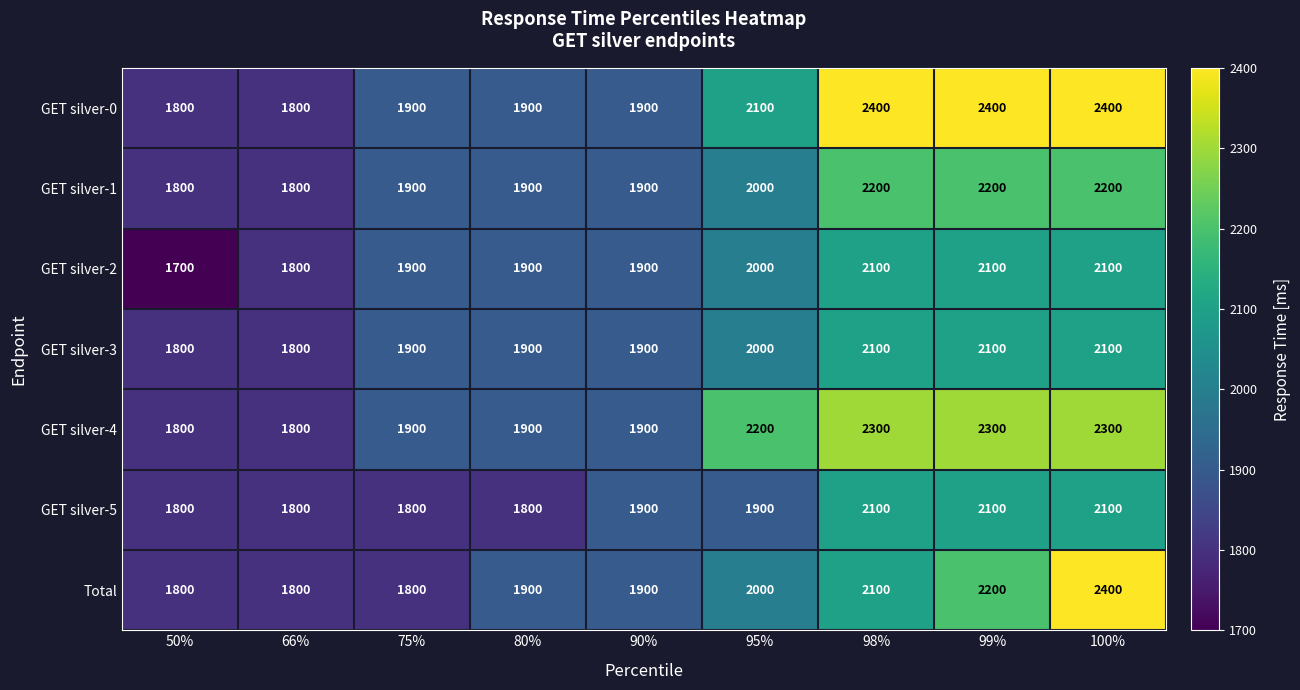

What is the difference between the maximum and second lowest values in the GET silver-3 series?

300